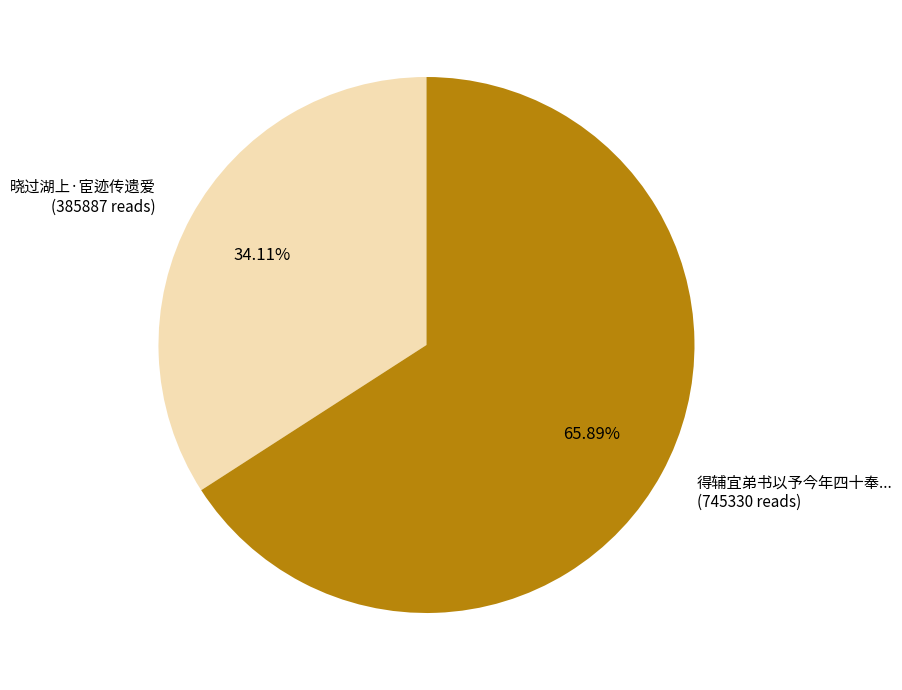

What is the largest slice in the pie chart?

得辅宜弟书以予今年四十奉... (745330 reads)